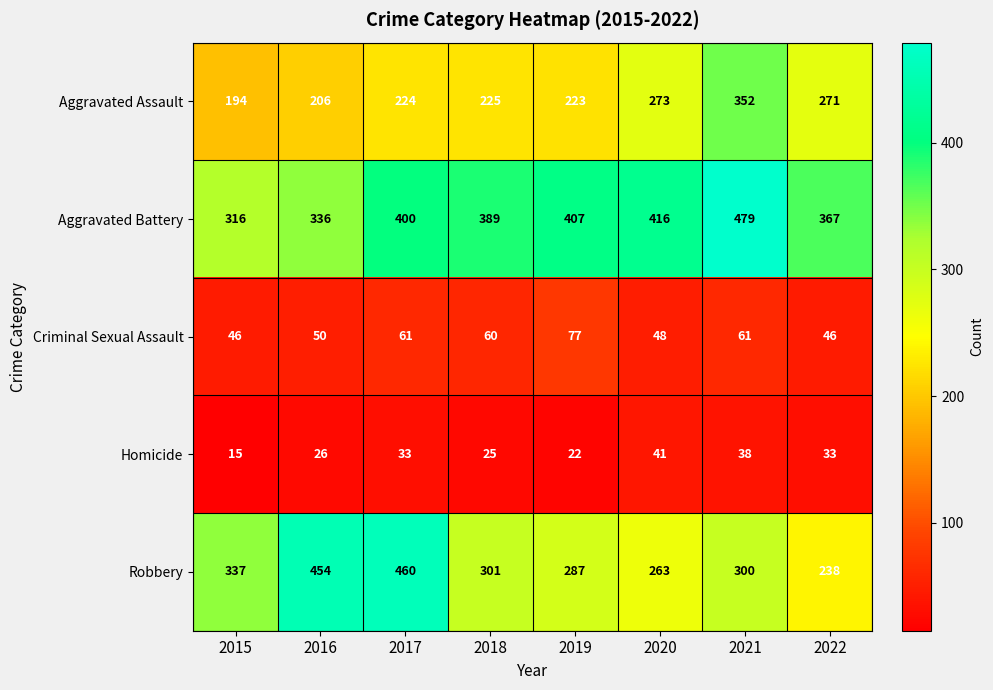

Is the value of Robbery at 2015 greater than the value of Aggravated Battery at 2016?

Yes